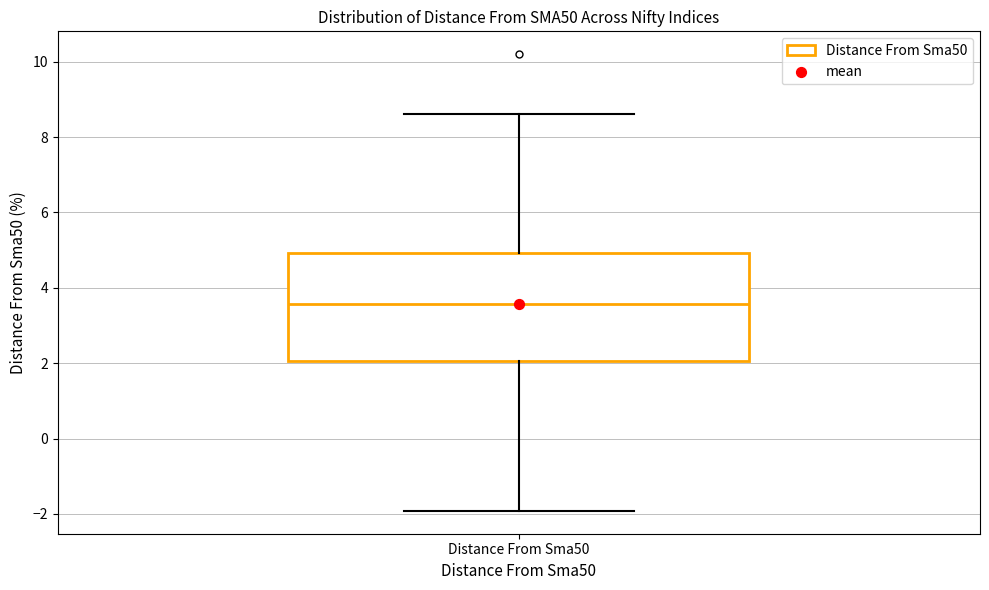

Where is the lower edge of the box for Distance From Sma50 on the y-axis? The values are not printed on the chart, so give them approximately, as read against the axis.

2.0